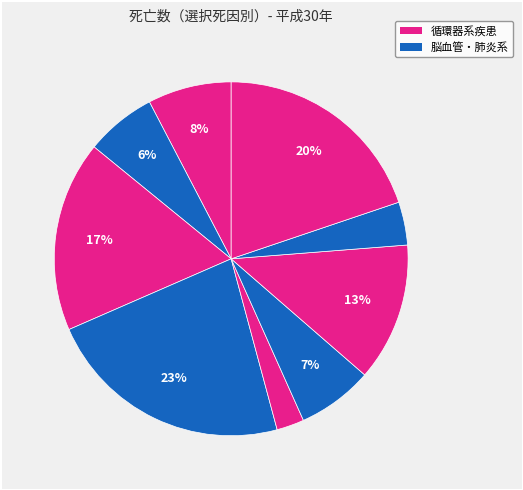

What is the largest slice in the pie chart?

脳血管疾患